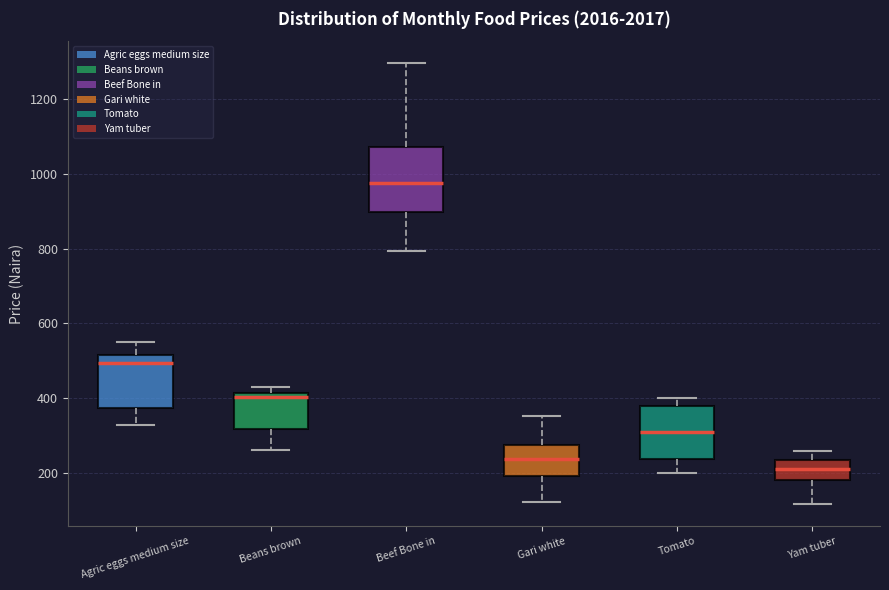

Reading left to right, read every box against the y-axis: the position of its median line, the range the box covers, and the ends of its whiskers. The values are not printed on the chart, so give them approximately, as read against the axis.

Agric eggs medium size: median 500, box 380 to 520, whiskers 320 to 560
Beans brown: median 400, box 320 to 420, whiskers 260 to 440
Beef Bone in: median 980, box 900 to 1080, whiskers 800 to 1300
Gari white: median 240, box 200 to 280, whiskers 120 to 360
Tomato: median 300, box 240 to 380, whiskers 200 to 400
Yam tuber: median 220, box 180 to 240, whiskers 120 to 260